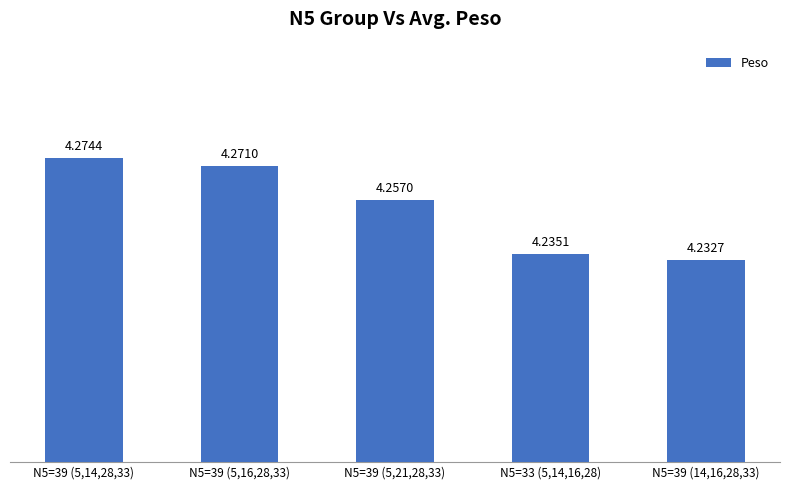

What is the sum of the values at N5=33 (5,14,16,28) and N5=39 (5,21,28,33)?

8.5